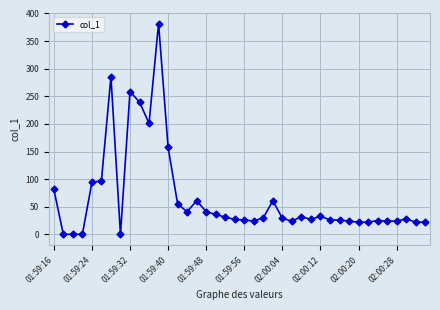

True or false: the data has more than 1 interior local peaks.

True